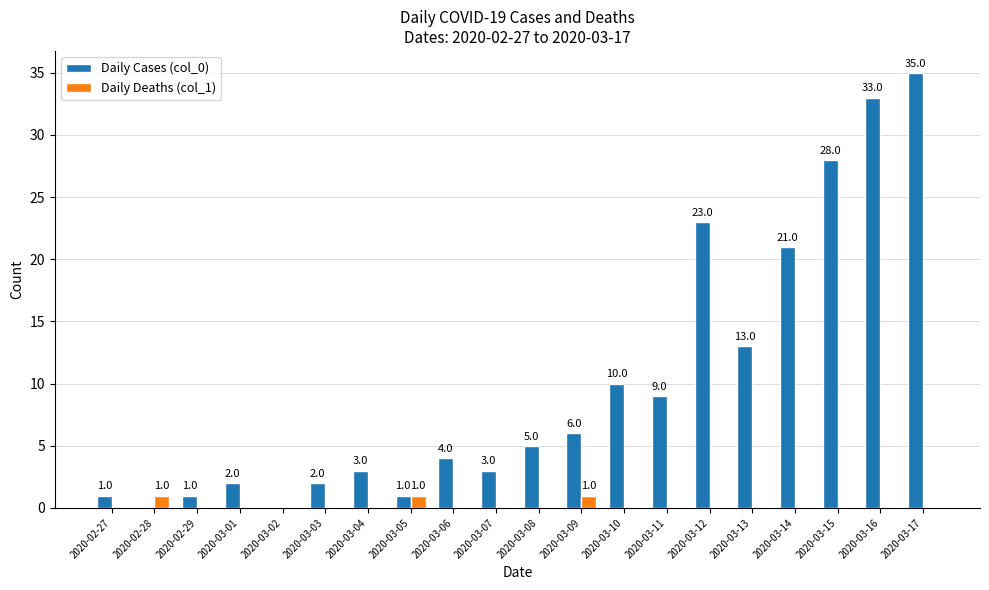

Where is Daily Cases (col_0) nearest to the value 17?

2020-03-13